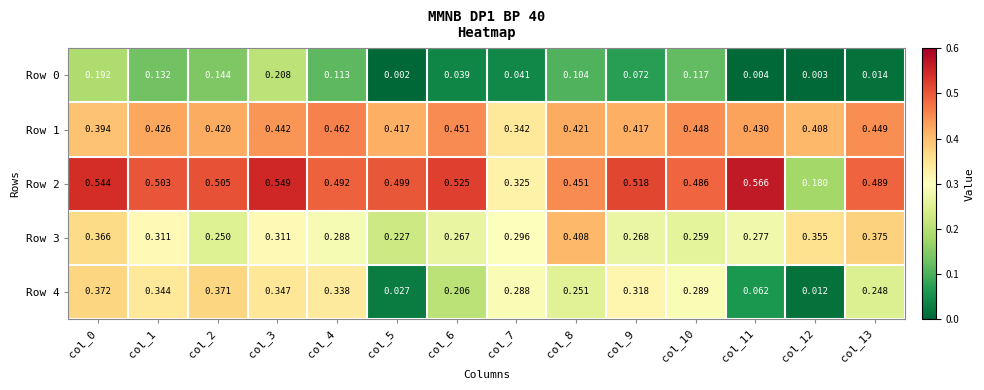

Is the value of Row 3 at col_10 greater than the value of Row 0 at col_6?

Yes